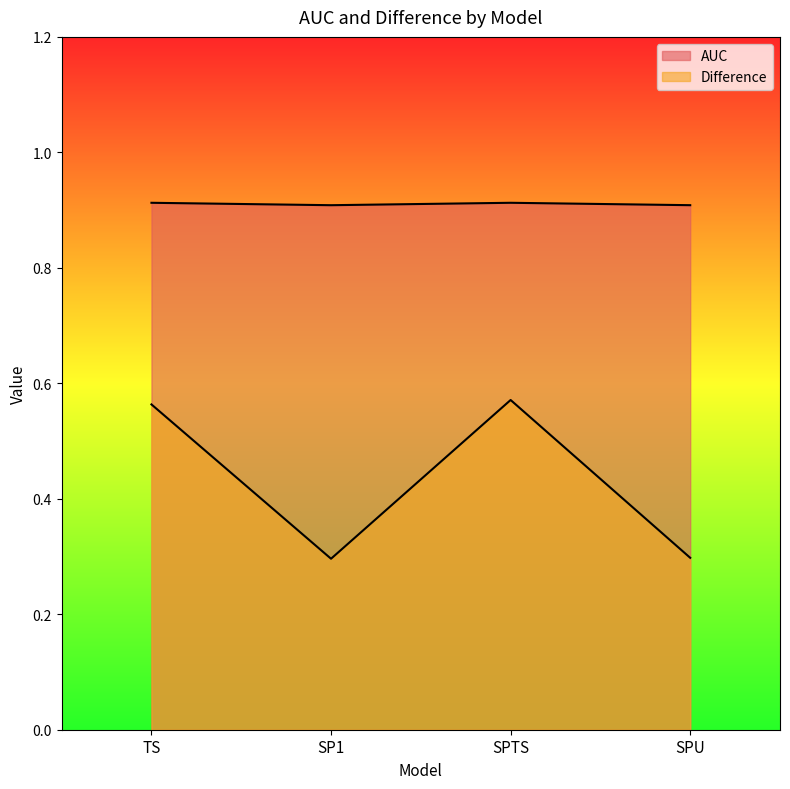

What is the total value across all series at TS?

1.5